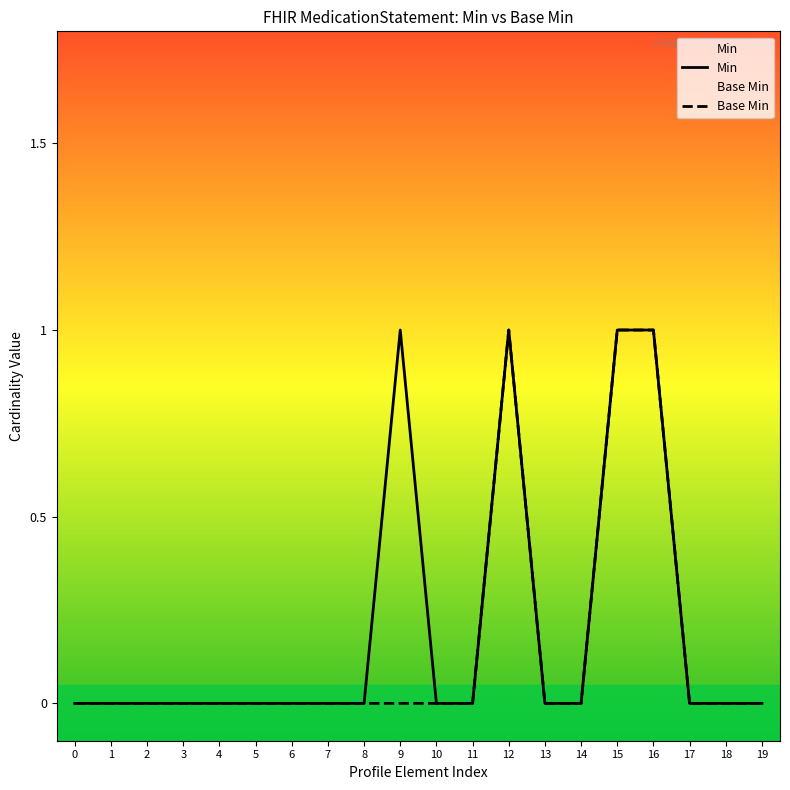

Reading right to left, what are all the values shown in this chart?

Min: 19=0	18=0	17=0	16=1	15=1	14=0	13=0	12=1	11=0	10=0	9=1	8=0	7=0	6=0	5=0	4=0	3=0	2=0	1=0	0=0
Base Min: 19=0	18=0	17=0	16=1	15=1	14=0	13=0	12=1	11=0	10=0	9=0	8=0	7=0	6=0	5=0	4=0	3=0	2=0	1=0	0=0